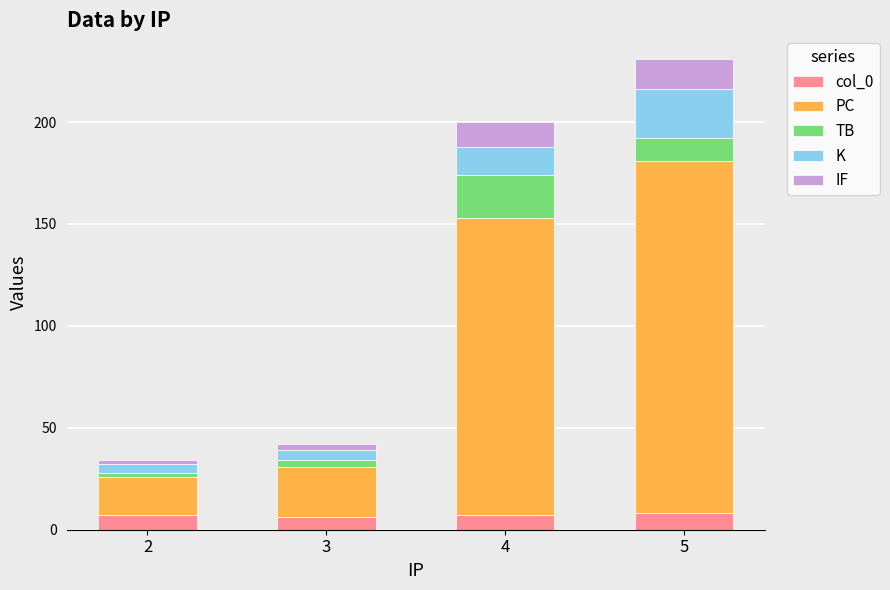

What are all the series names shown in the legend?

col_0, PC, TB, K, IF